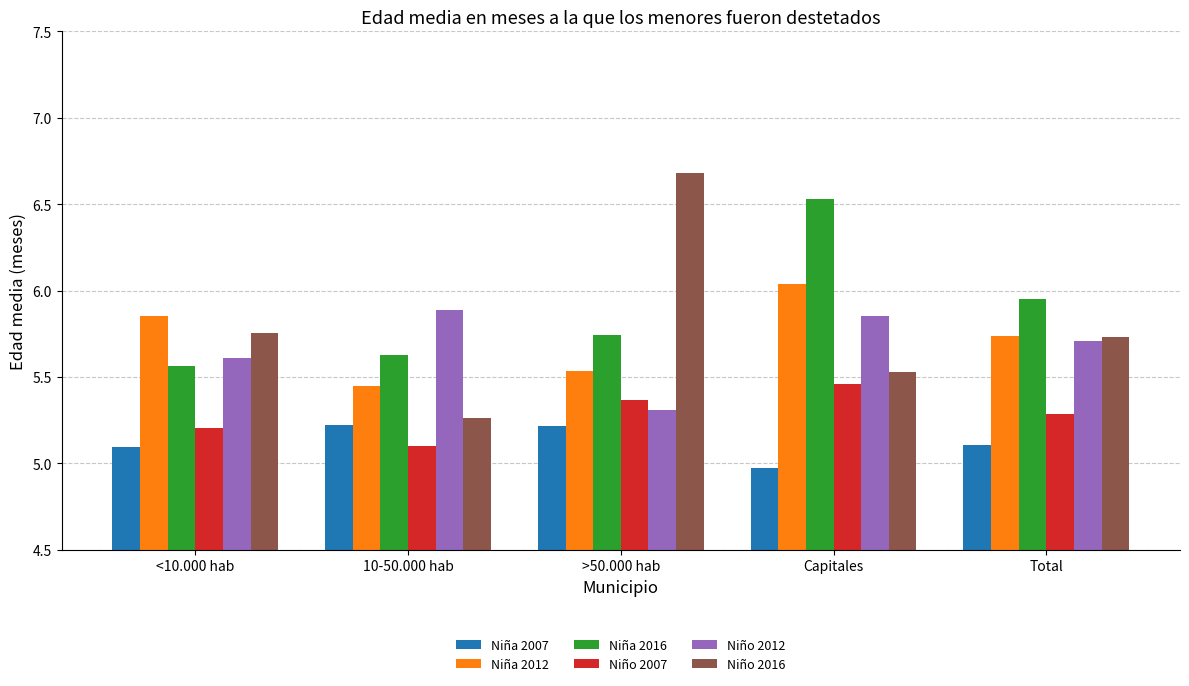

What is the difference between the maximum and minimum values in the Niño 2016 series?

1.4